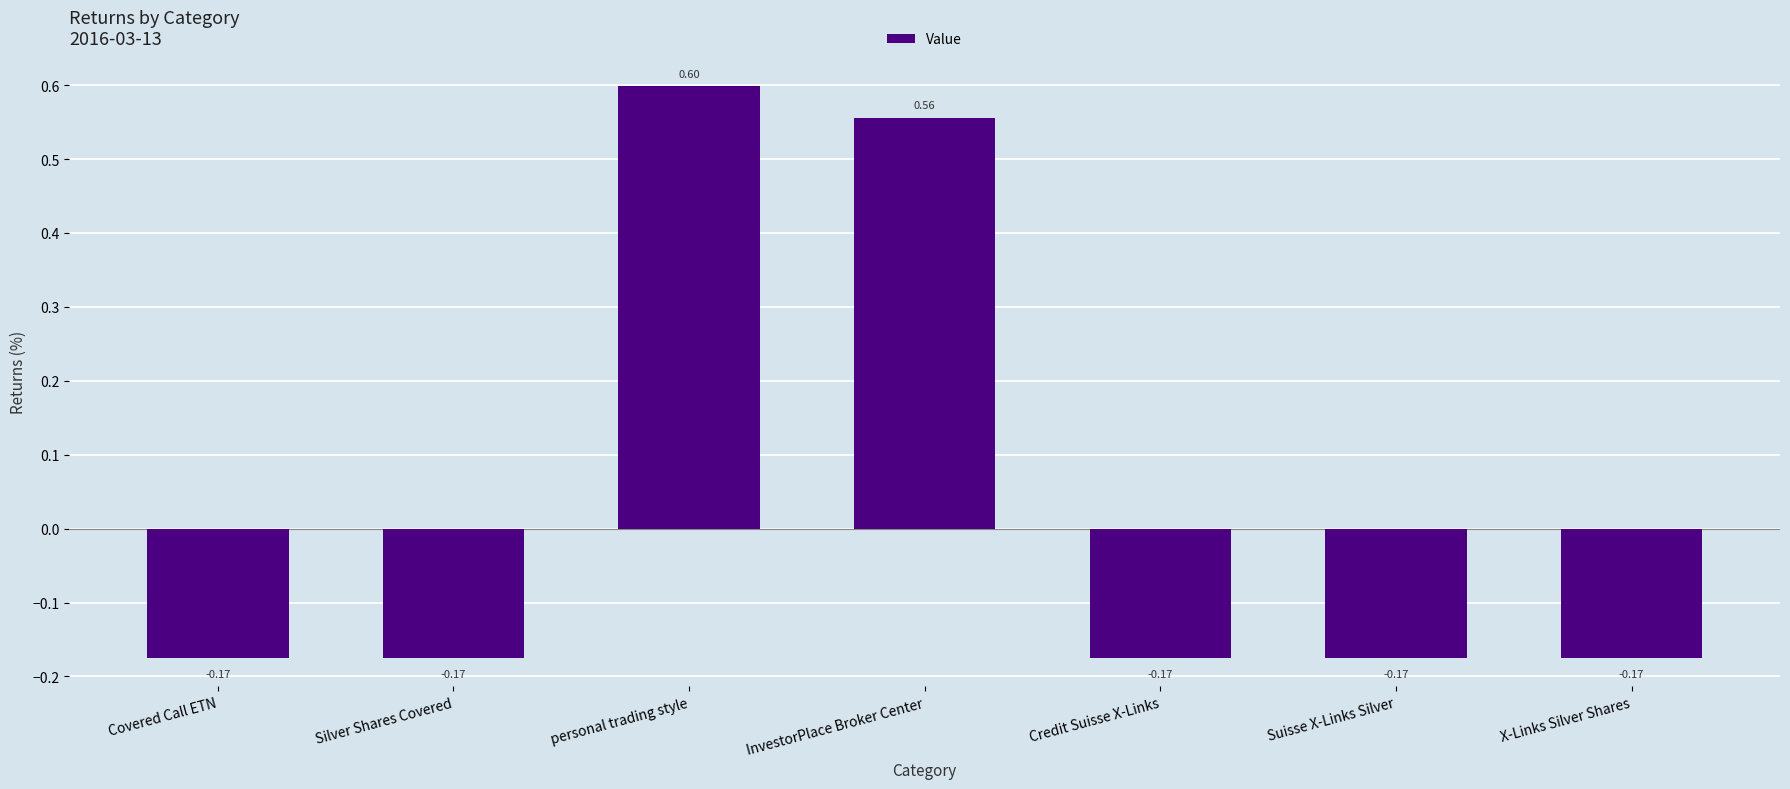

Which has a higher value, personal trading style or Suisse X-Links Silver?

personal trading style